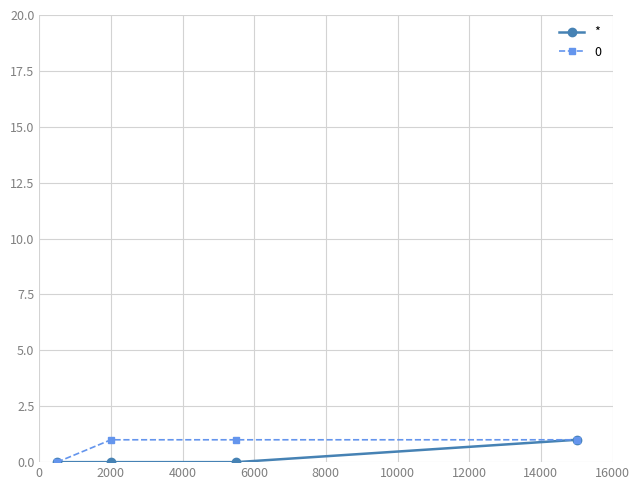

True or false: * has more than 1 interior local peaks.

False